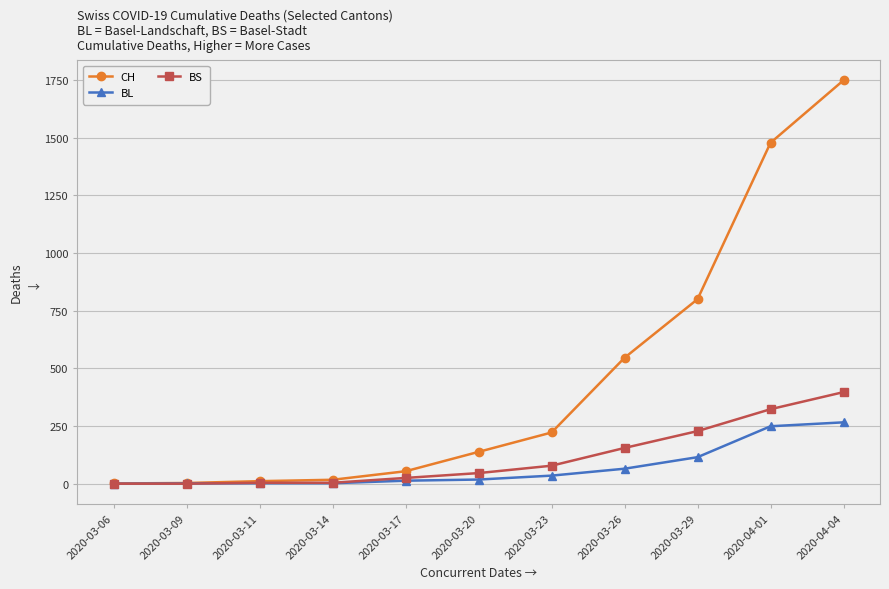

What is the label of the 3rd point from the left?

2020-03-11